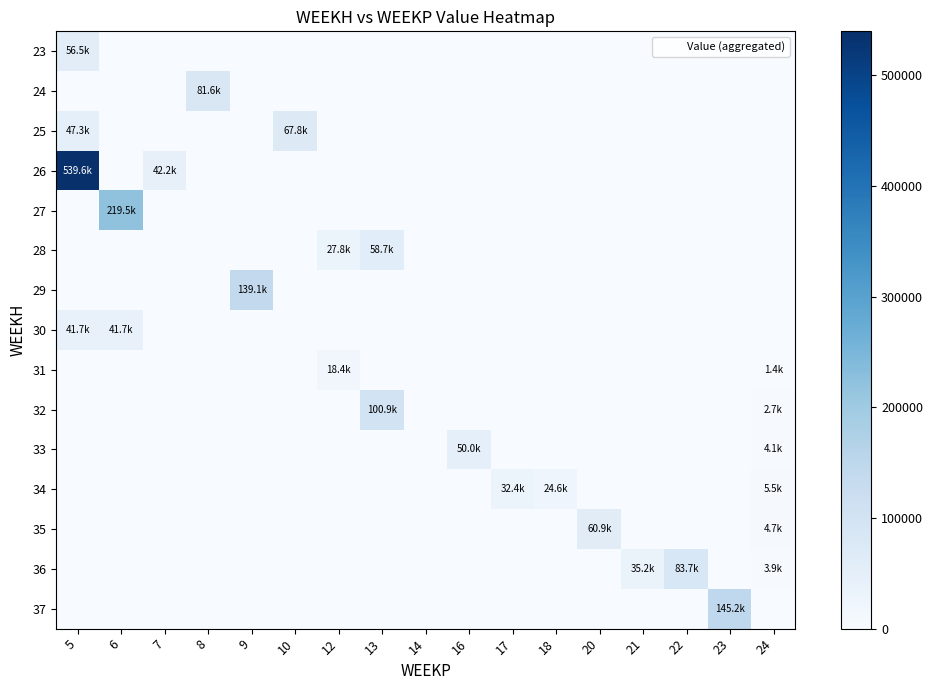

Reading right to left, what are all the values shown in this chart?

23: 24=0.0	23=0.0	22=0.0	21=0.0	20=0.0	18=0.0	17=0.0	16=0.0	14=0.0	13=0.0	12=0.0	10=0.0	9=0.0	8=0.0	7=0.0	6=0.0	5=56508.0
24: 24=0.0	23=0.0	22=0.0	21=0.0	20=0.0	18=0.0	17=0.0	16=0.0	14=0.0	13=0.0	12=0.0	10=0.0	9=0.0	8=81591.9	7=0.0	6=0.0	5=0.0
25: 24=0.0	23=0.0	22=0.0	21=0.0	20=0.0	18=0.0	17=0.0	16=0.0	14=0.0	13=0.0	12=0.0	10=67752.6	9=0.0	8=0.0	7=0.0	6=0.0	5=47316.7
26: 24=0.0	23=0.0	22=0.0	21=0.0	20=0.0	18=0.0	17=0.0	16=0.0	14=0.0	13=0.0	12=0.0	10=0.0	9=0.0	8=0.0	7=42209.7	6=0.0	5=539564.8
27: 24=0.0	23=0.0	22=0.0	21=0.0	20=0.0	18=0.0	17=0.0	16=0.0	14=0.0	13=0.0	12=0.0	10=0.0	9=0.0	8=0.0	7=0.0	6=219511.0	5=0.0
28: 24=0.0	23=0.0	22=0.0	21=0.0	20=0.0	18=0.0	17=0.0	16=0.0	14=0.0	13=58675.4	12=27803.6	10=0.0	9=0.0	8=0.0	7=0.0	6=0.0	5=0.0
29: 24=0.0	23=0.0	22=0.0	21=0.0	20=0.0	18=0.0	17=0.0	16=0.0	14=0.0	13=0.0	12=0.0	10=0.0	9=139126.6	8=0.0	7=0.0	6=0.0	5=0.0
30: 24=0.0	23=0.0	22=0.0	21=0.0	20=0.0	18=0.0	17=0.0	16=0.0	14=0.0	13=0.0	12=0.0	10=0.0	9=0.0	8=0.0	7=0.0	6=41674.3	5=41674.3
31: 24=1374.5	23=0.0	22=0.0	21=0.0	20=0.0	18=0.0	17=0.0	16=0.0	14=0.0	13=0.0	12=18360.0	10=0.0	9=0.0	8=0.0	7=0.0	6=0.0	5=0.0
32: 24=2749.1	23=0.0	22=0.0	21=0.0	20=0.0	18=0.0	17=0.0	16=0.0	14=0.0	13=100884.1	12=0.0	10=0.0	9=0.0	8=0.0	7=0.0	6=0.0	5=0.0
33: 24=4123.6	23=0.0	22=0.0	21=0.0	20=0.0	18=0.0	17=0.0	16=50039.1	14=0.0	13=0.0	12=0.0	10=0.0	9=0.0	8=0.0	7=0.0	6=0.0	5=0.0
34: 24=5498.2	23=0.0	22=0.0	21=0.0	20=0.0	18=24600.0	17=32445.2	16=0.0	14=0.0	13=0.0	12=0.0	10=0.0	9=0.0	8=0.0	7=0.0	6=0.0	5=0.0
35: 24=4712.7	23=0.0	22=0.0	21=0.0	20=60937.7	18=0.0	17=0.0	16=0.0	14=0.0	13=0.0	12=0.0	10=0.0	9=0.0	8=0.0	7=0.0	6=0.0	5=0.0
36: 24=3927.3	23=0.0	22=83737.6	21=35177.7	20=0.0	18=0.0	17=0.0	16=0.0	14=0.0	13=0.0	12=0.0	10=0.0	9=0.0	8=0.0	7=0.0	6=0.0	5=0.0
37: 24=0.0	23=145164.8	22=0.0	21=0.0	20=0.0	18=0.0	17=0.0	16=0.0	14=0.0	13=0.0	12=0.0	10=0.0	9=0.0	8=0.0	7=0.0	6=0.0	5=0.0